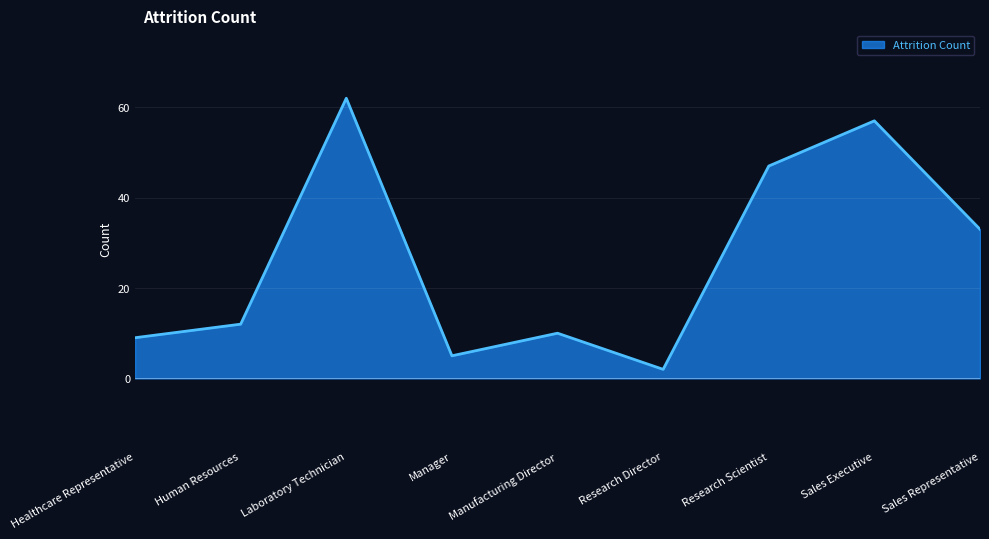

How many interior local valleys (lower than both neighbors) does the data have?

2